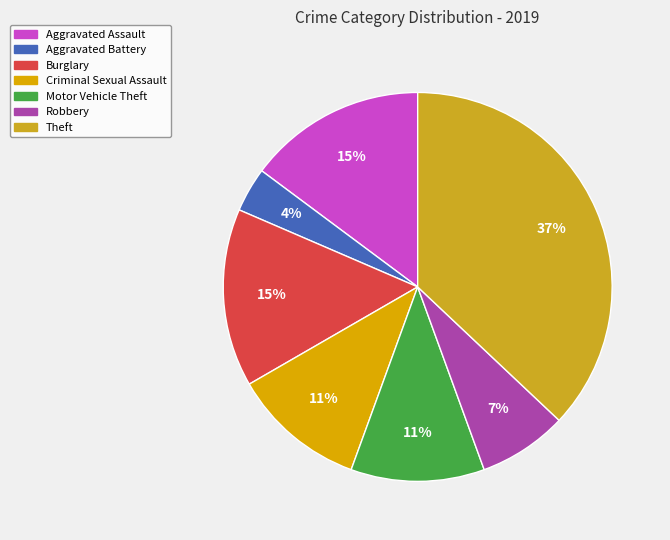

How many segments does this pie chart have?

7